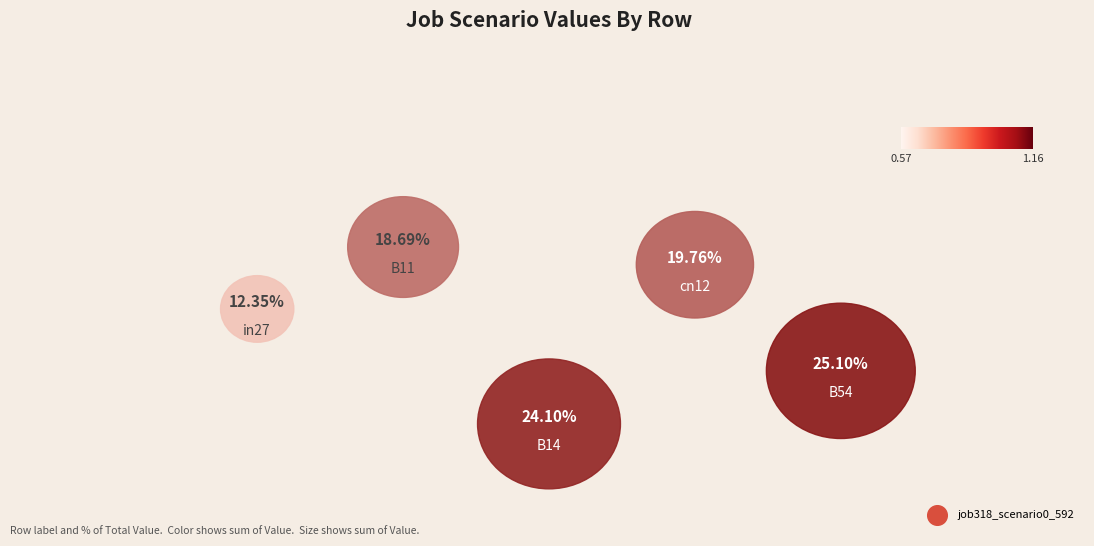

What is the largest slice in the pie chart?

B54